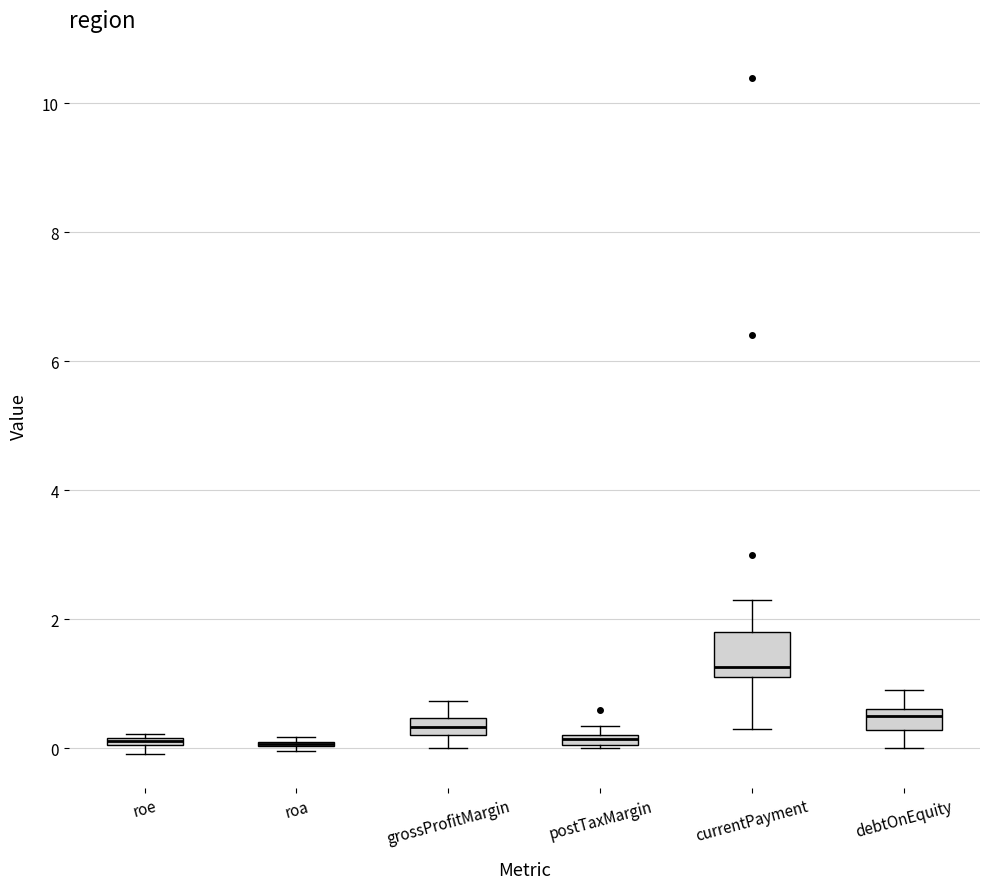

Comparing the boxes themselves (not the whiskers), which one is the tallest?

currentPayment